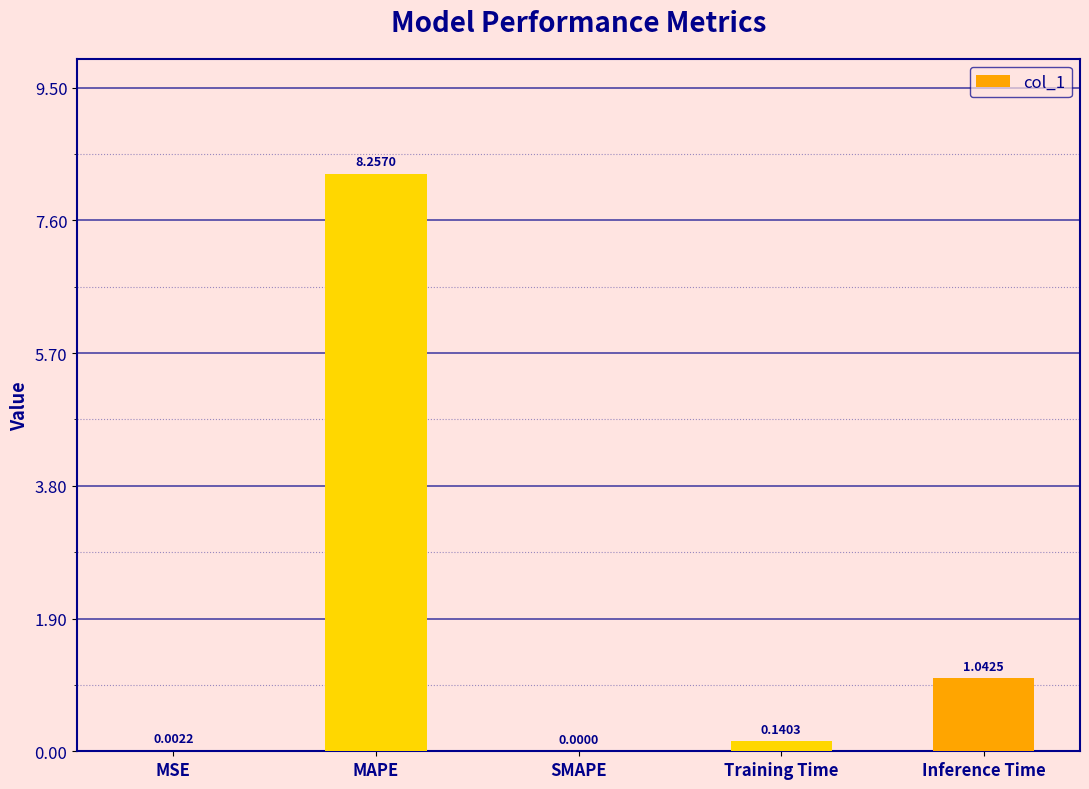

What is the sum of the values at Inference Time and Training Time?

1.2